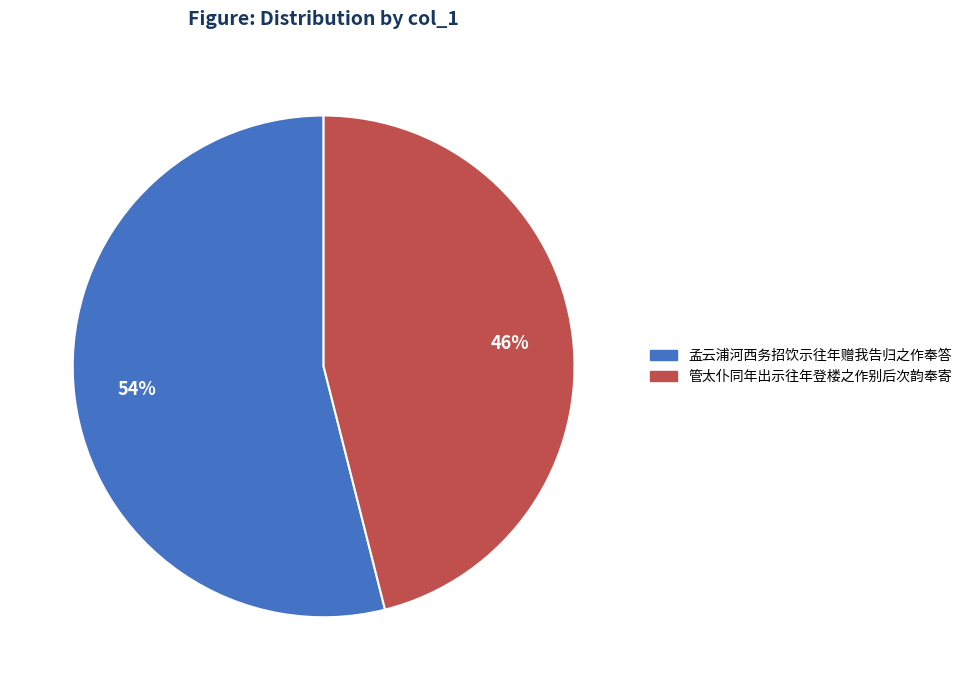

Count the number of slices in the pie.

2